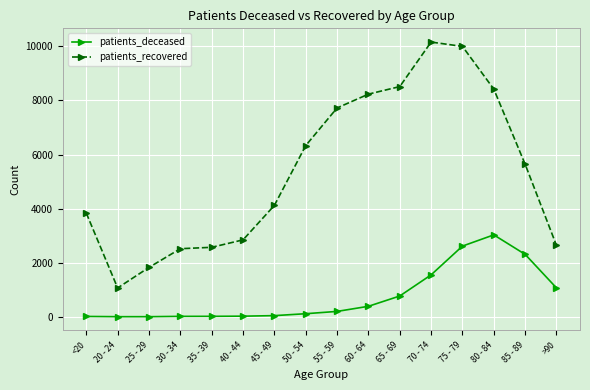

In patients_recovered, how many points are lower than both neighbors (excluding endpoints)?

1